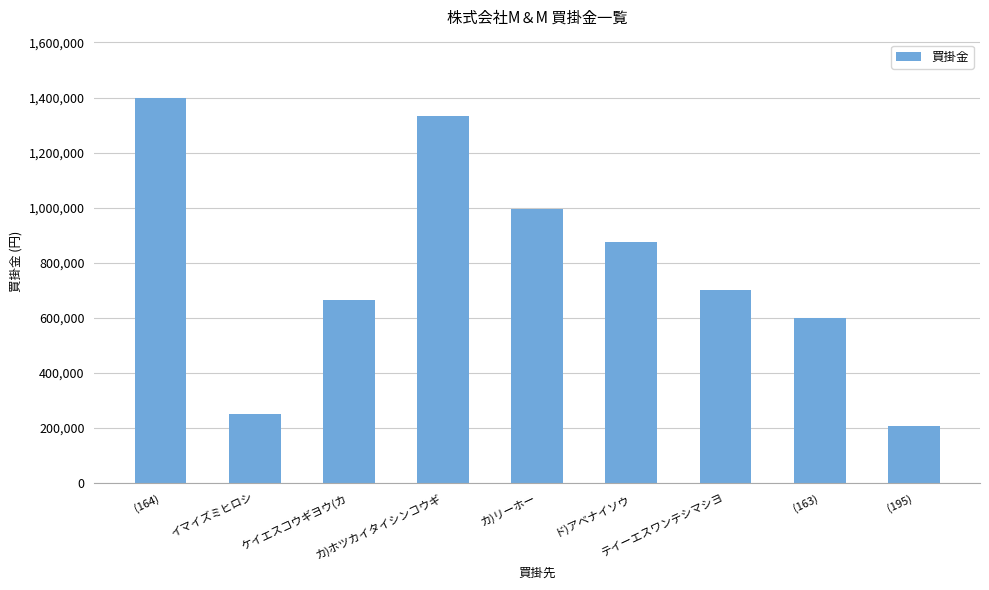

What is the value of the 7th bar from the left?

700000